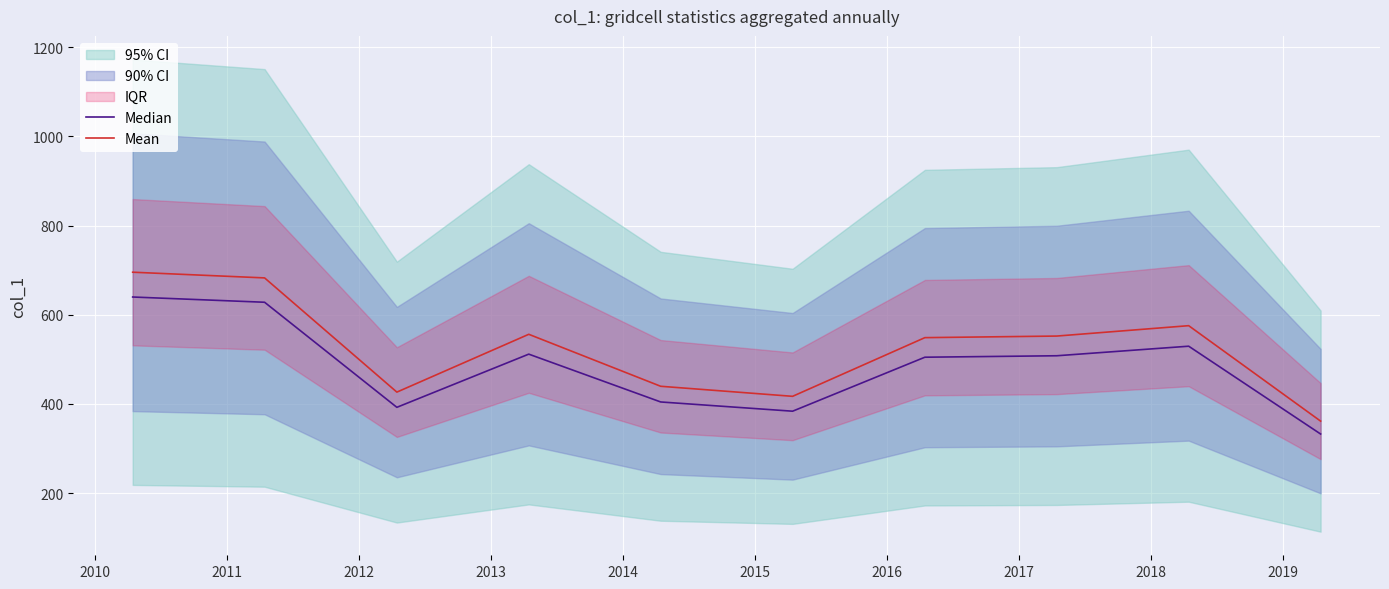

How many interior local peaks does the Median series have?

2